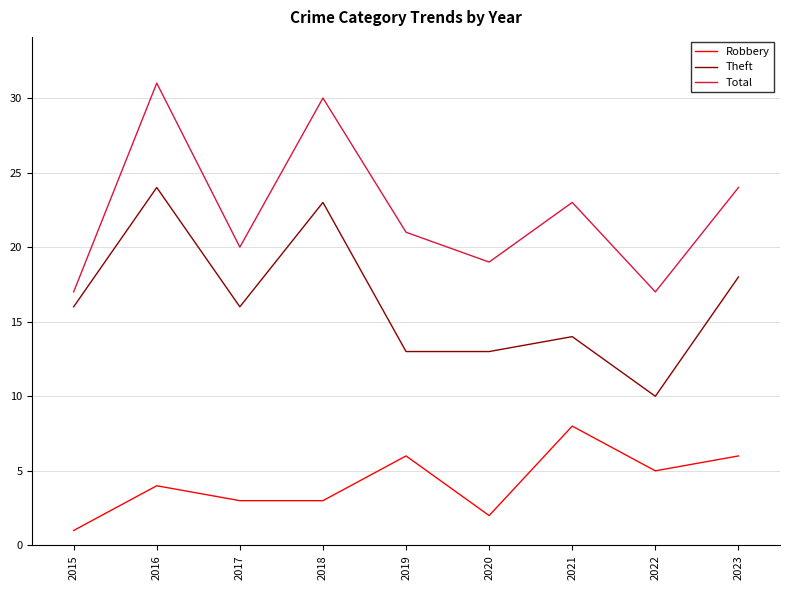

What is the spread (max minus min) of values at 2020?

17